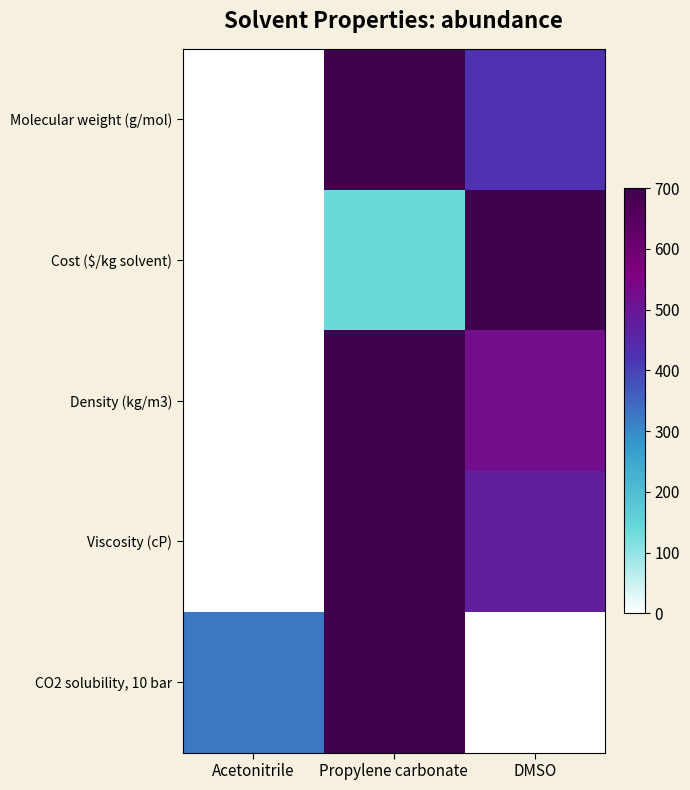

How many distinct data groups are displayed?

5